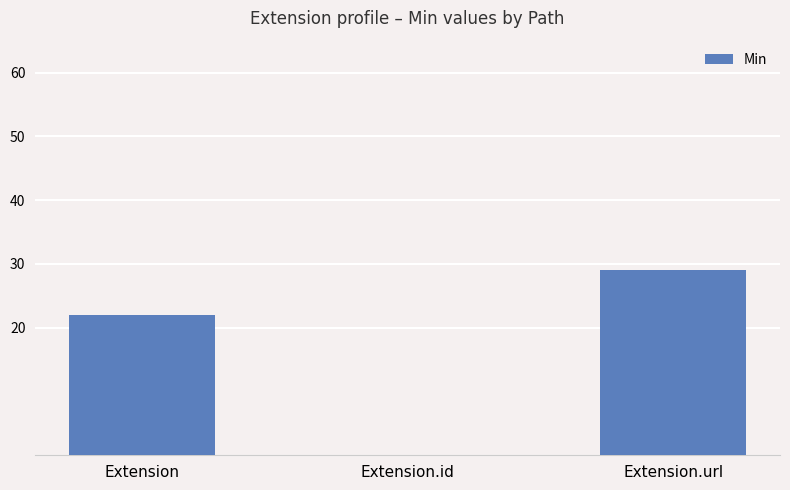

How many positive values are there?

2